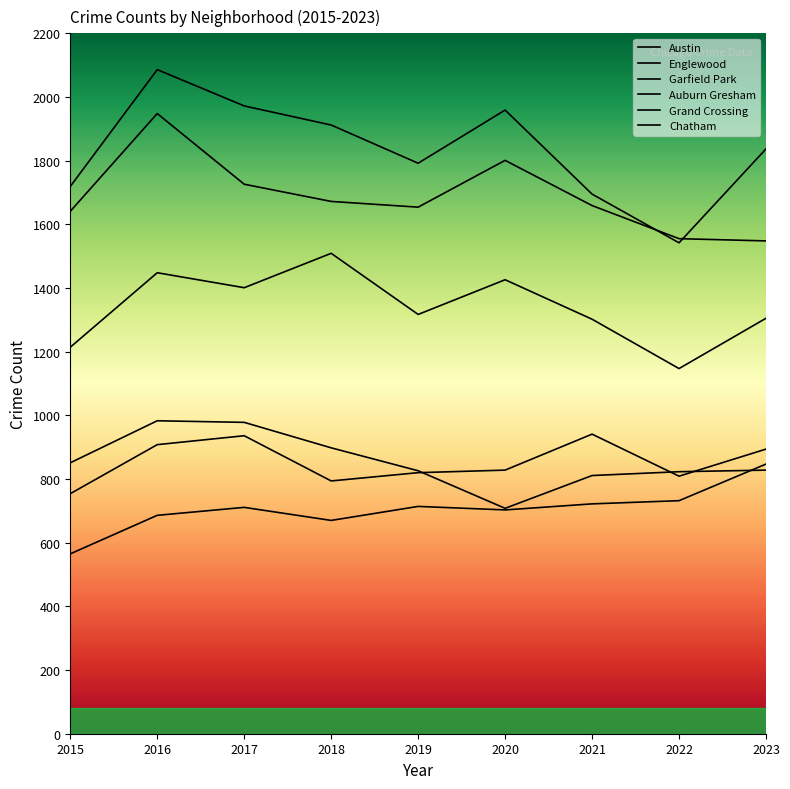

Which label corresponds to the smallest value in the chart?

2015